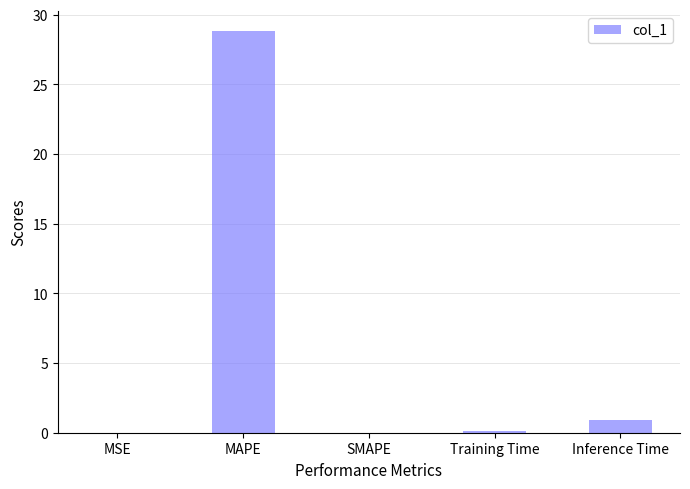

What is the change in value from SMAPE to Inference Time?

+0.9